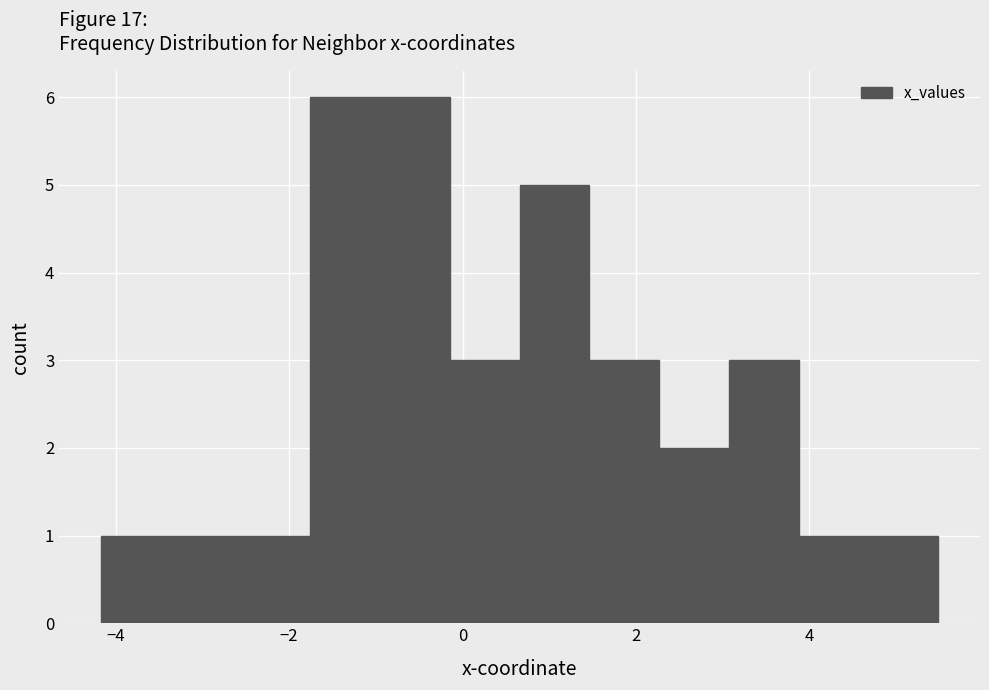

What is the height of the bar covering -2.6 to -1.8 on the x-axis? Neither the bar edges nor the heights are printed on the chart, so give them approximately, as read against the axes.

1